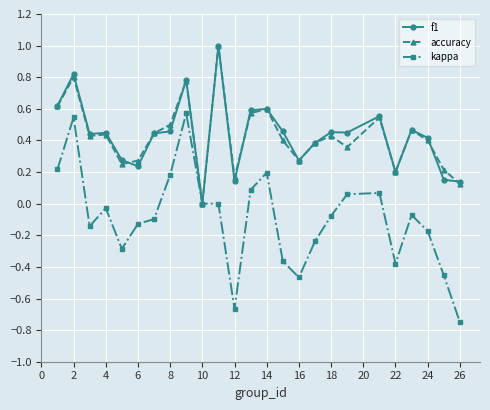

Which series has the largest range (max minus min)?

kappa